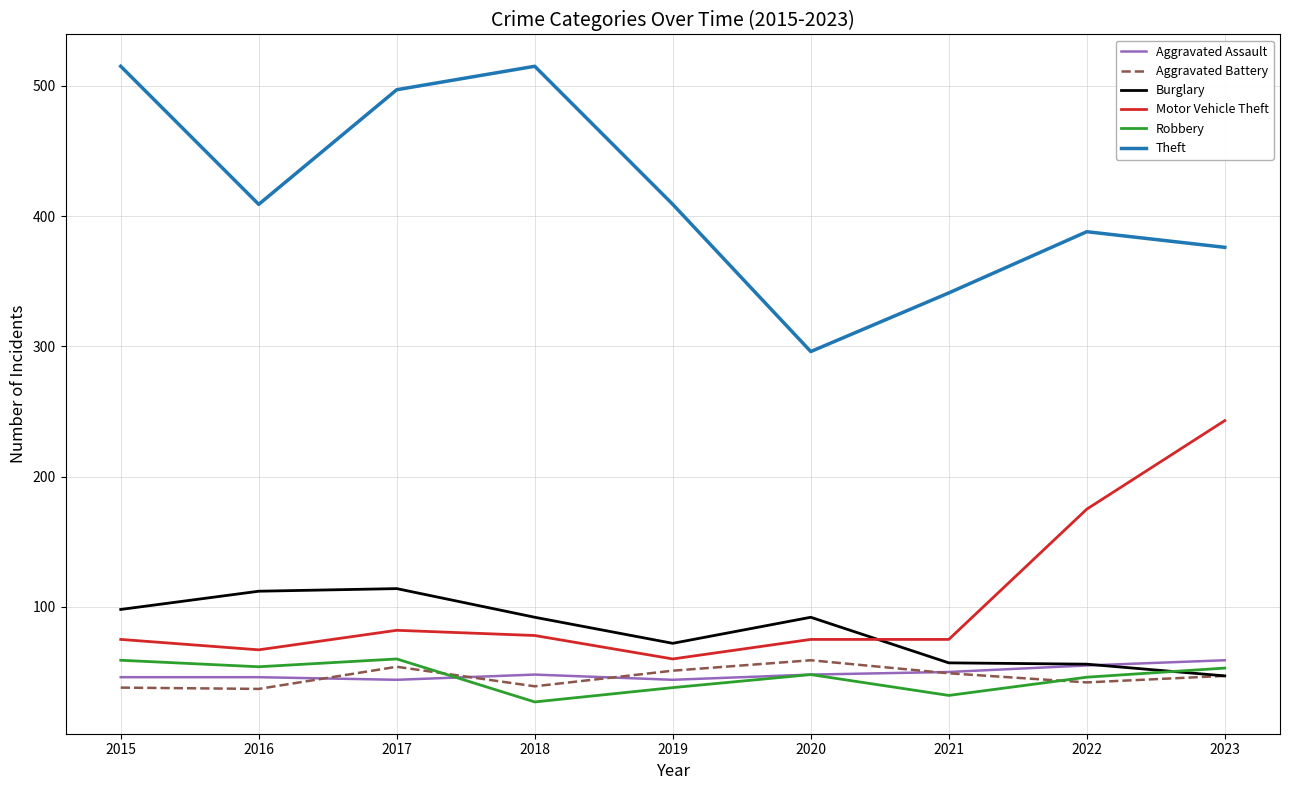

What is the total value across all series at 2022?

762